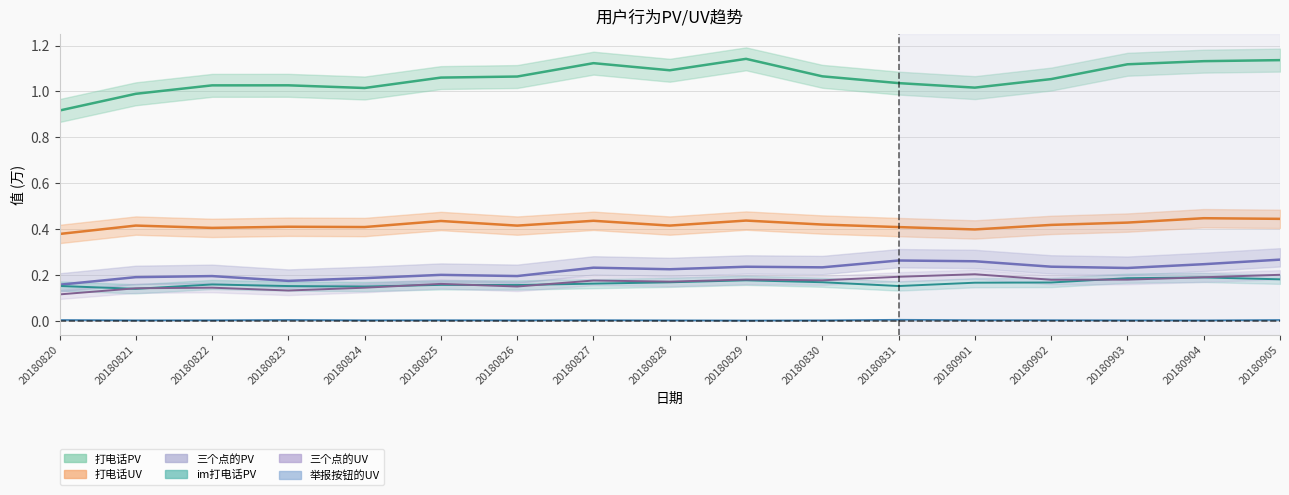

What is the minimum value for 打电话UV?

0.4